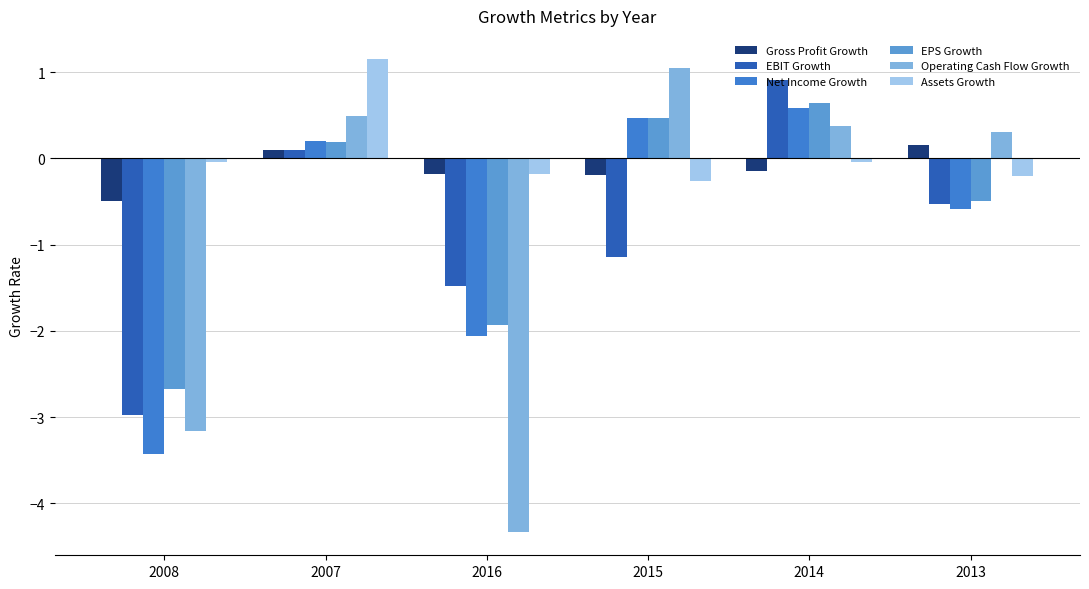

What value does the Operating Cash Flow Growth series have at 2015?

1.0